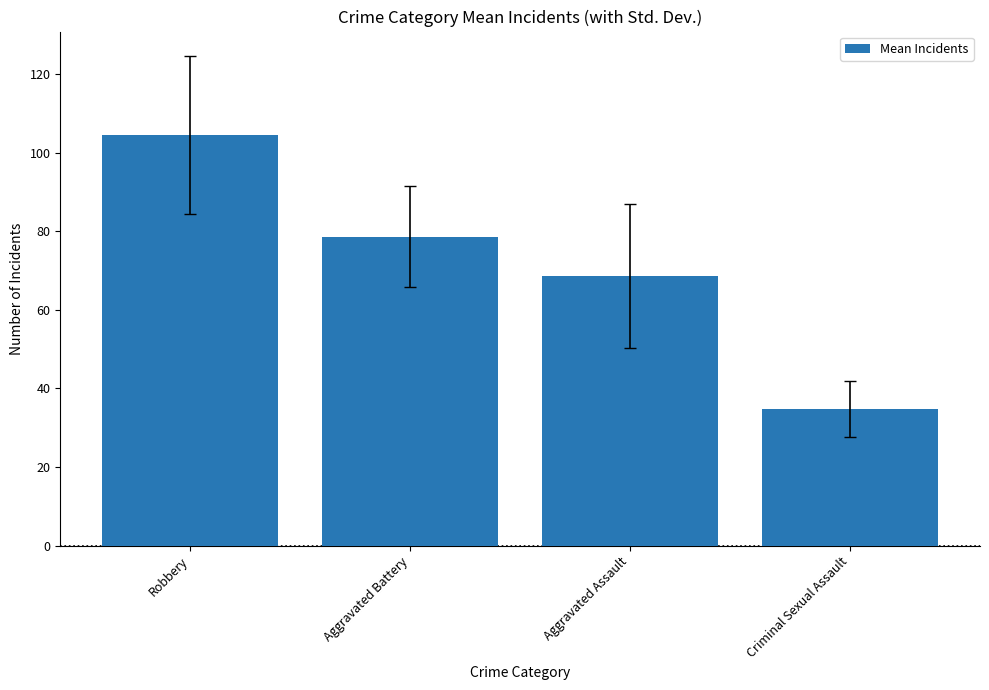

What is the label of the 1st bar from the right?

Criminal Sexual Assault